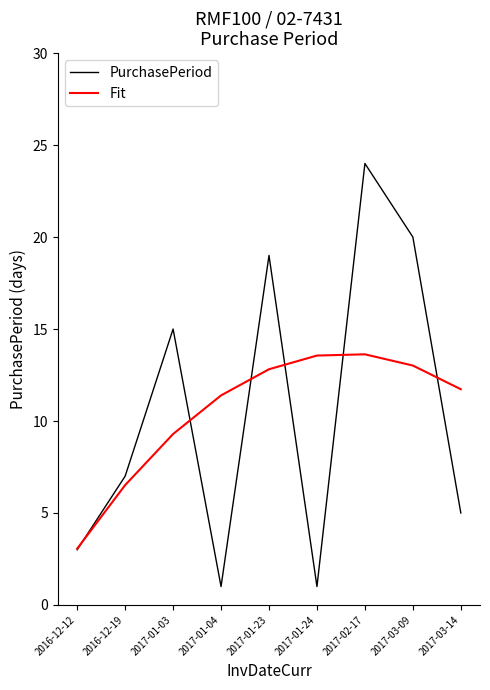

What are all the series names shown in the legend?

PurchasePeriod, Fit